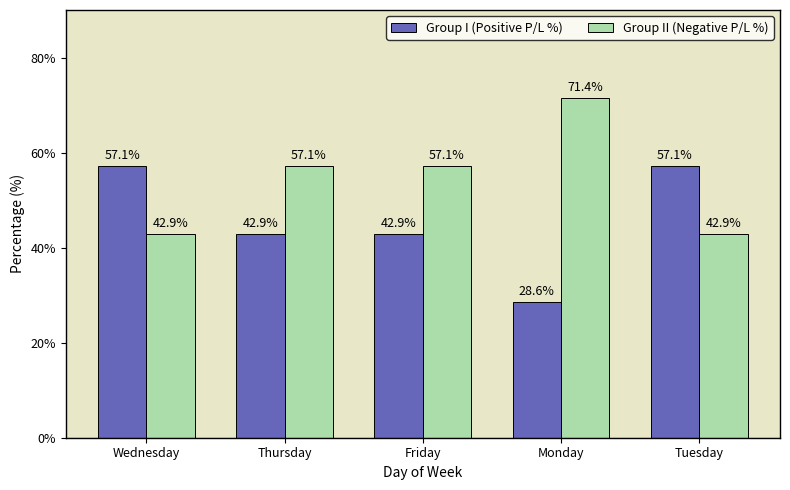

Which series has the largest total across all categories?

Group II (Negative P/L %)